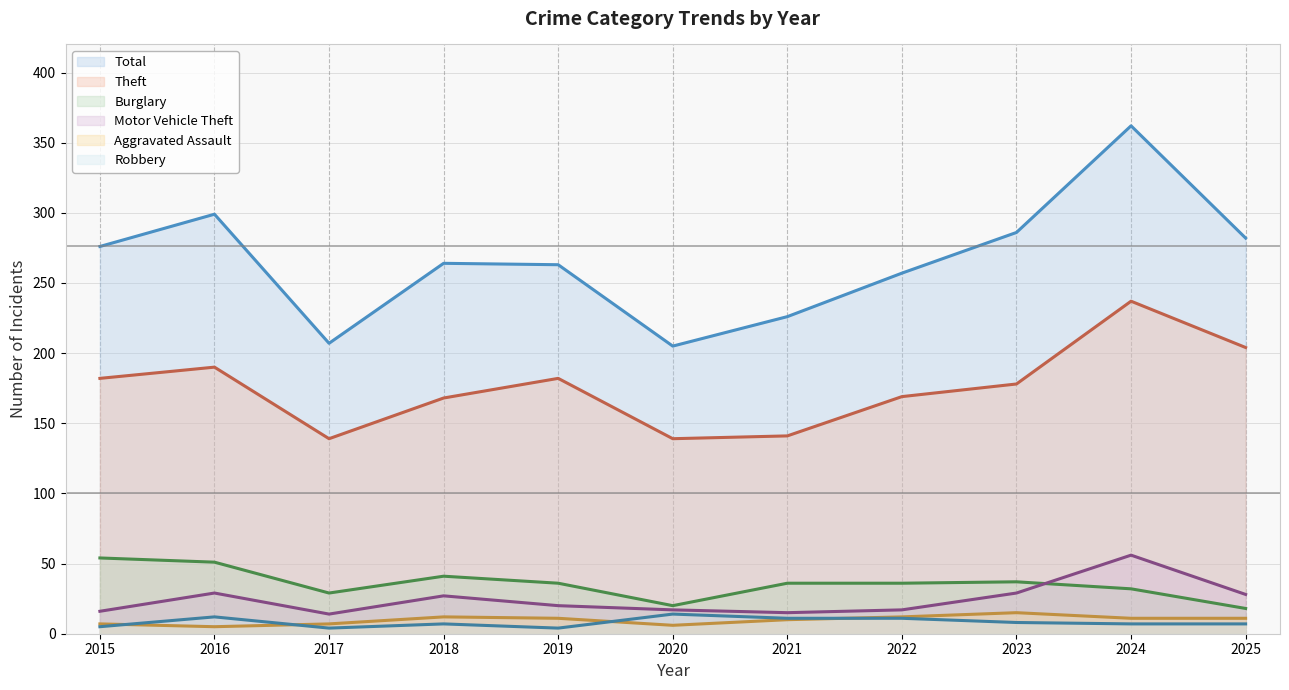

Reading right to left, transcribe all the data shown in this chart.

Total (line): 282	362	286	257	226	205	263	264	207	299	276
Theft (line): 204	237	178	169	141	139	182	168	139	190	182
Burglary (line): 18	32	37	36	36	20	36	41	29	51	54
Motor Vehicle Theft (line): 28	56	29	17	15	17	20	27	14	29	16
Aggravated Assault (line): 11	11	15	12	10	6	11	12	7	5	7
Robbery (line): 7	7	8	11	11	14	4	7	4	12	5